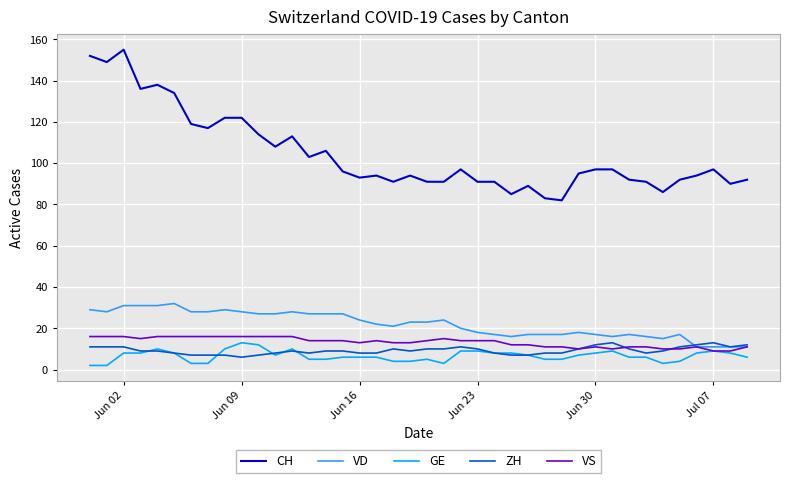

Which series has the widest spread of values?

CH